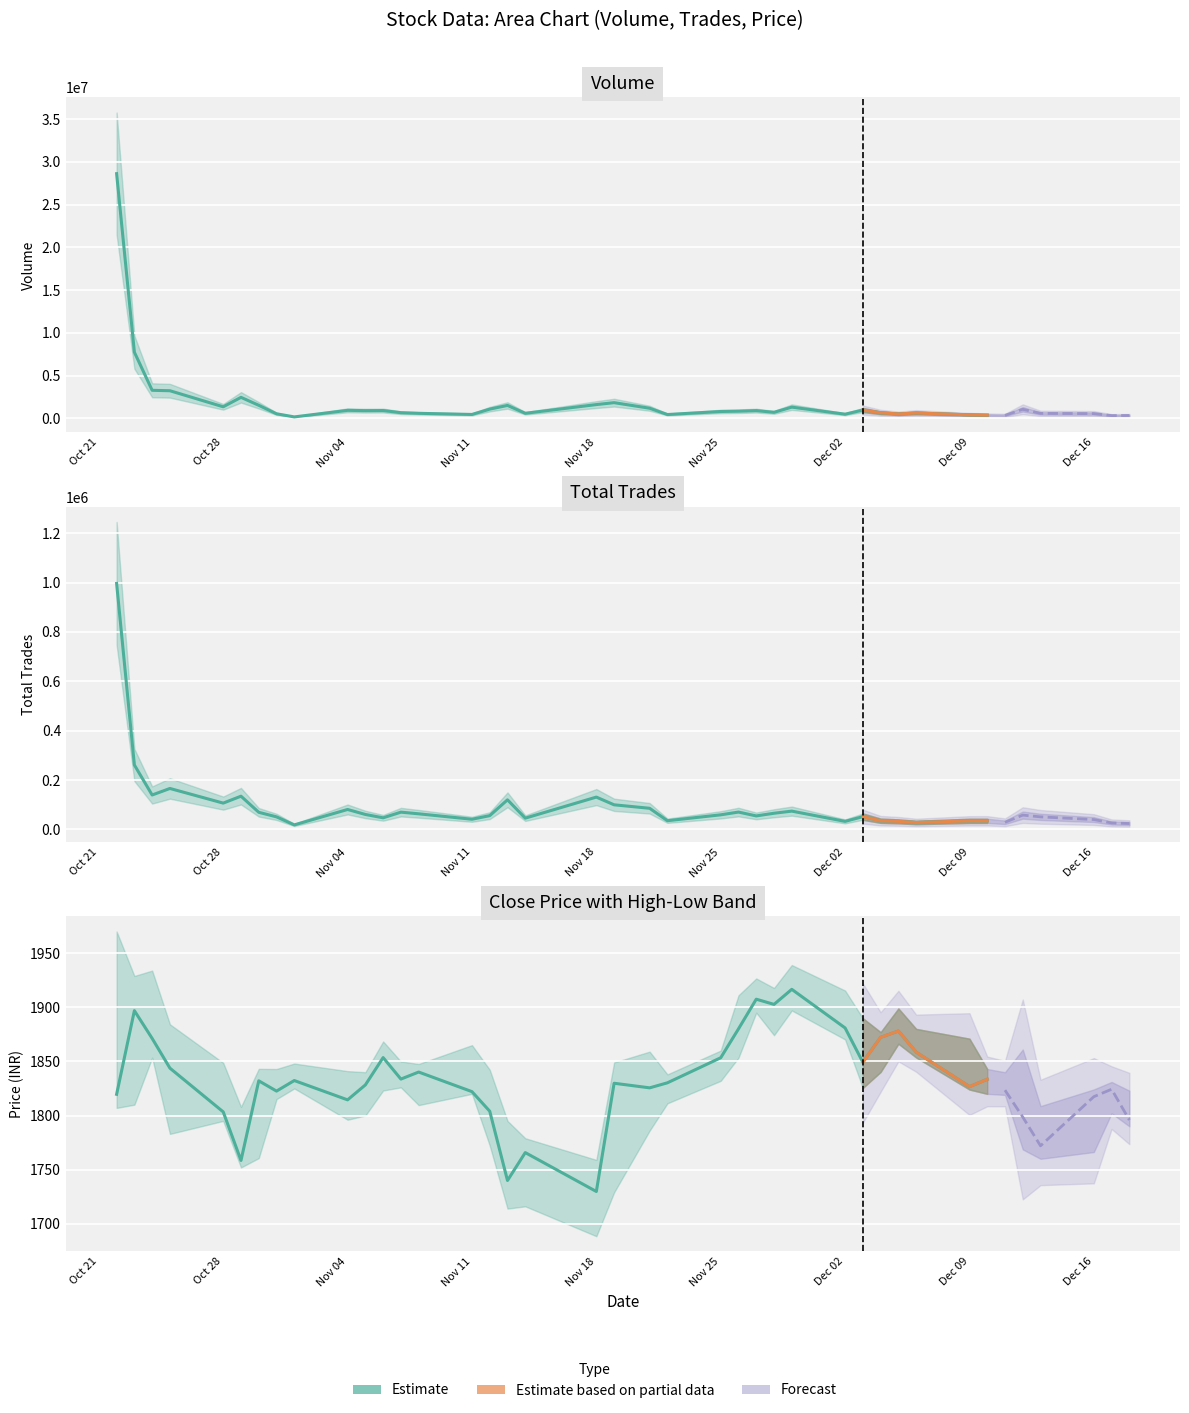

How many interior local valleys does the Close series have?

11